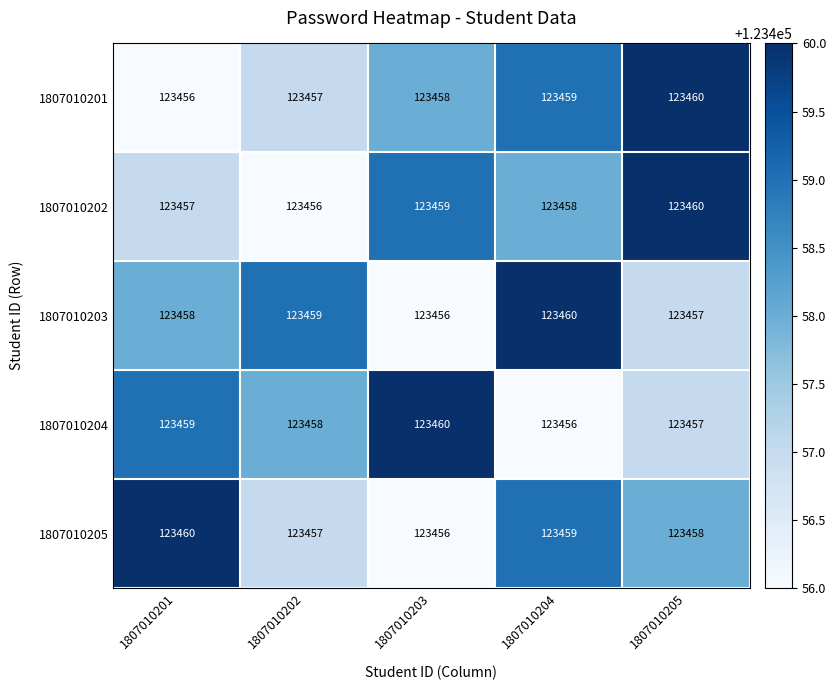

At how many categories does at least one series exceed 123457?

5